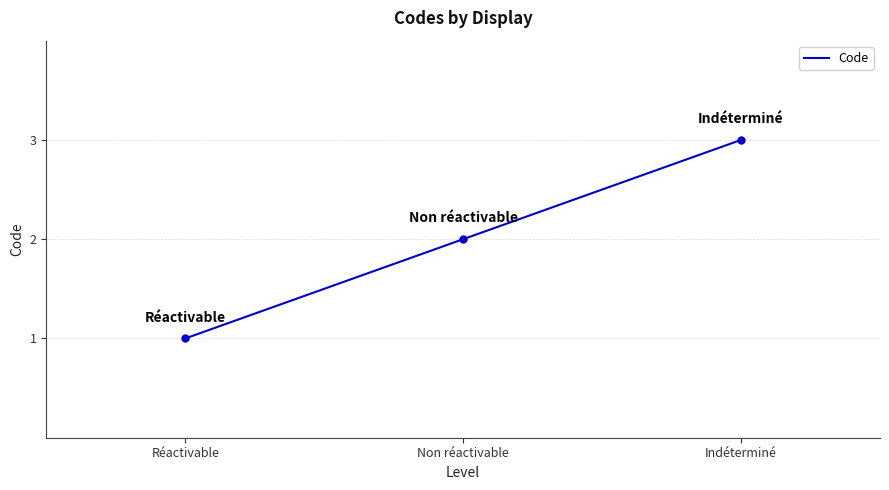

What is the sum of the values at Non réactivable and Réactivable?

3